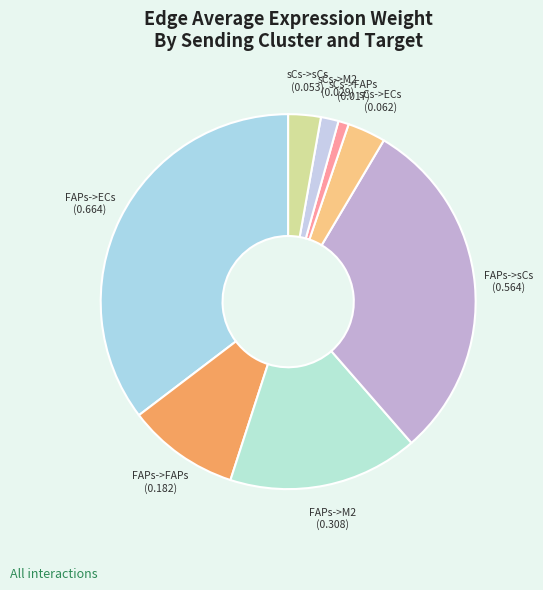

The FAPs->ECs slice represents 21% of the pie. True or false?

False